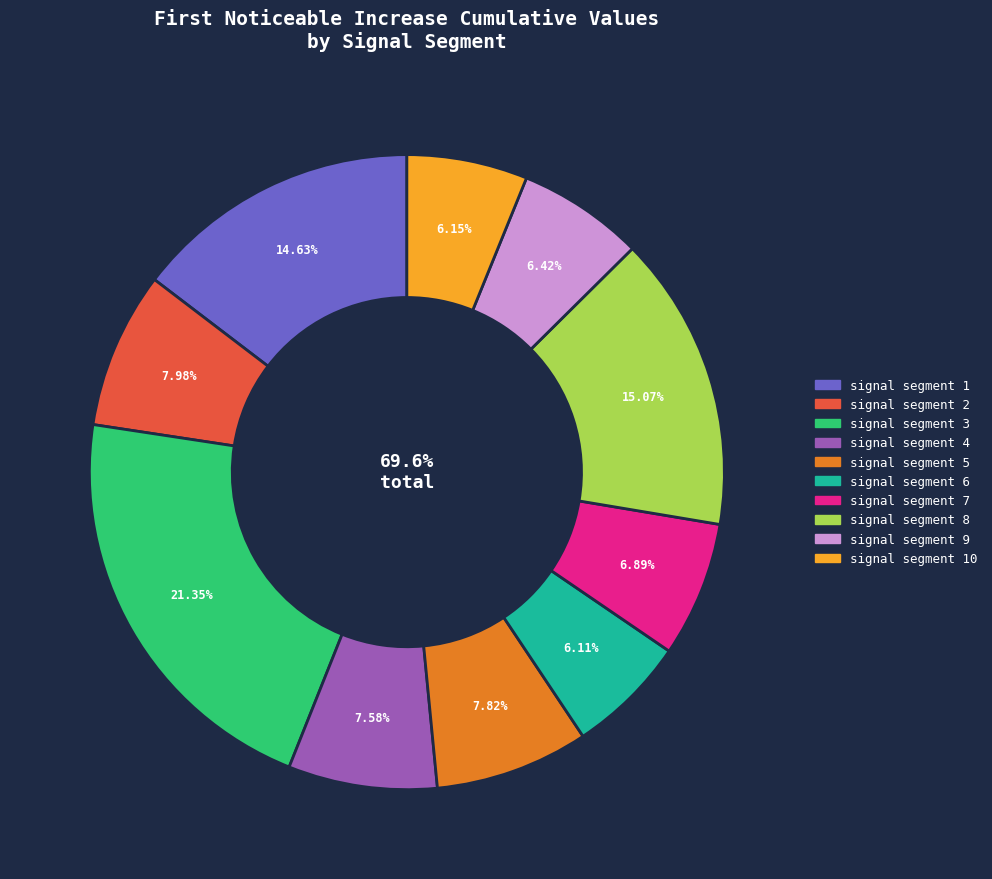

Rank the categories by value from lowest to highest.

signal segment 6, signal segment 10, signal segment 9, signal segment 7, signal segment 4, signal segment 5, signal segment 2, signal segment 1, signal segment 8, signal segment 3